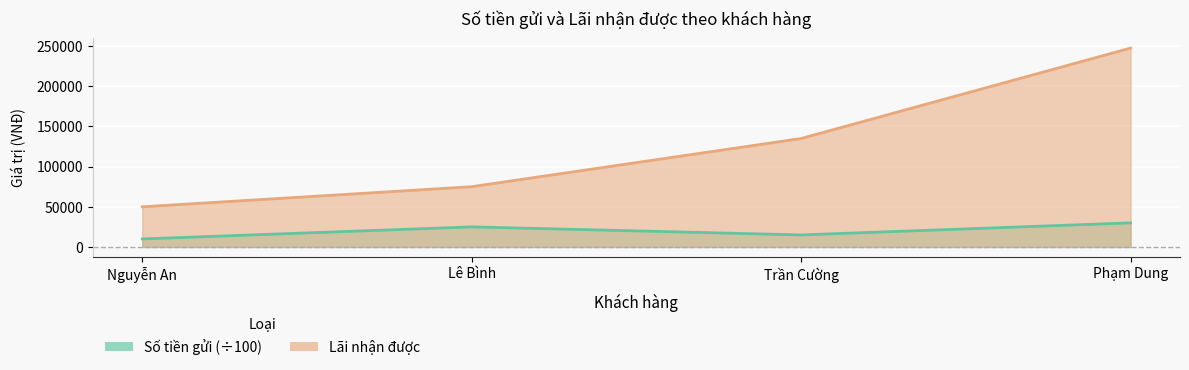

Reading left to right, extract all data points from this chart.

Số tiền gửi: Nguyễn An=10000	Lê Bình=25000	Trần Cường=15000	Phạm Dung=30000
Lãi nhận được: Nguyễn An=50000	Lê Bình=75000	Trần Cường=135000	Phạm Dung=247500